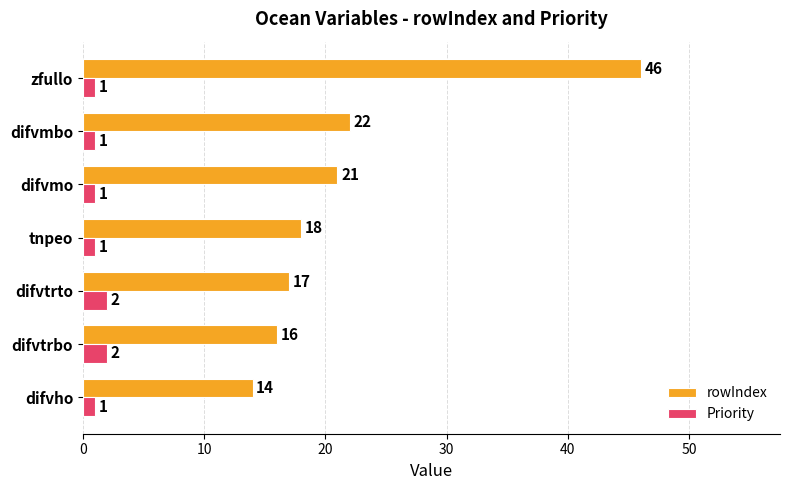

Rank the series by their average value, from highest to lowest.

rowIndex, Priority